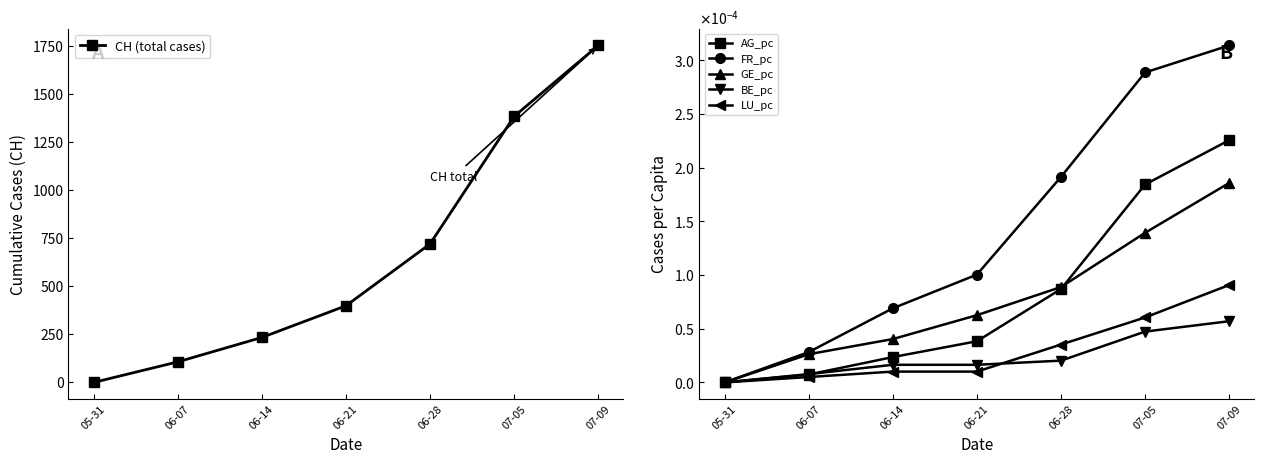

What is the greatest value displayed?

1754.0